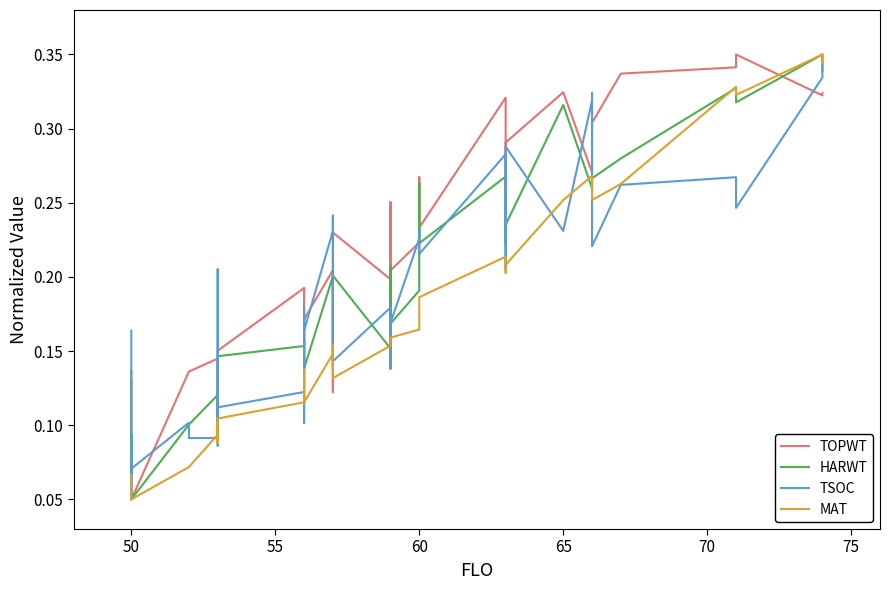

At how many categories does at least one series exceed 0?

40